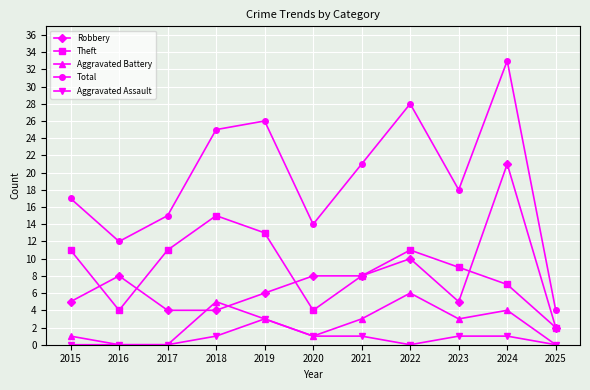

Where is Total nearest to the value 18?

2023